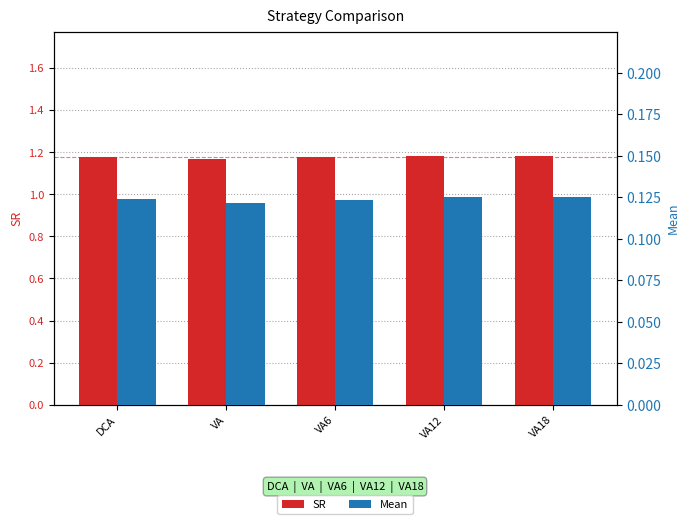

Reading right to left, what are all the values shown in this chart?

SR: 1.2	1.2	1.2	1.2	1.2
Mean: 0.1	0.1	0.1	0.1	0.1